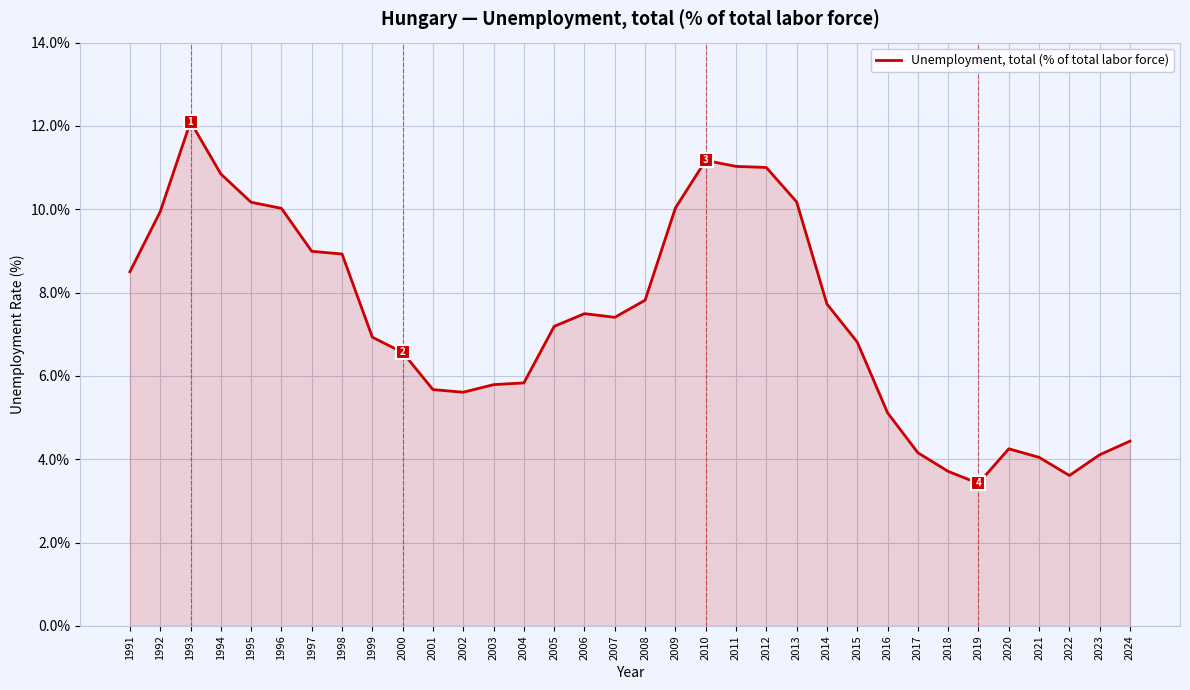

What is the maximum value shown in the chart?

12.1